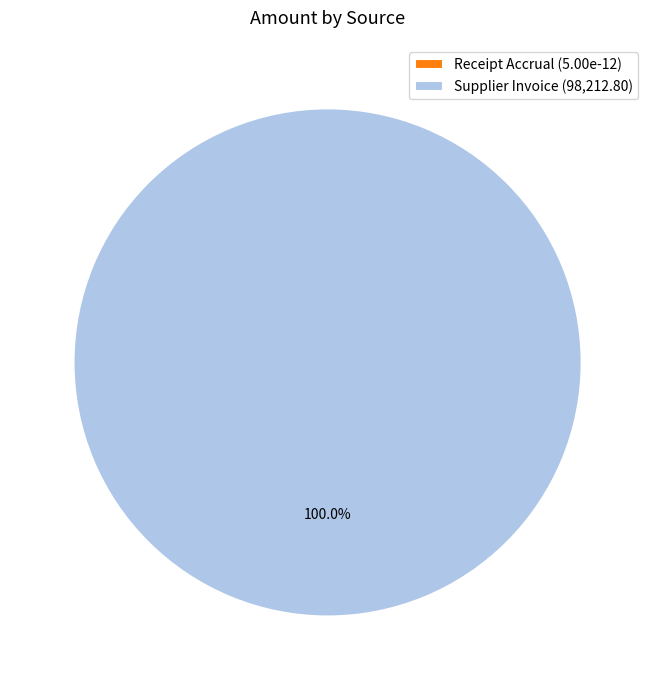

What is the largest slice in the pie chart?

Supplier Invoice